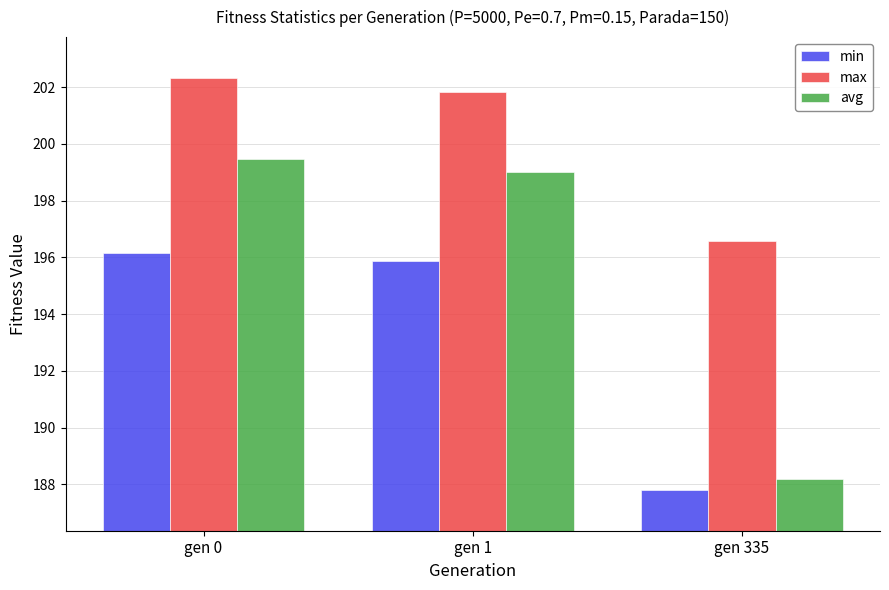

Rank the series by their maximum value, from highest to lowest.

max, avg, min